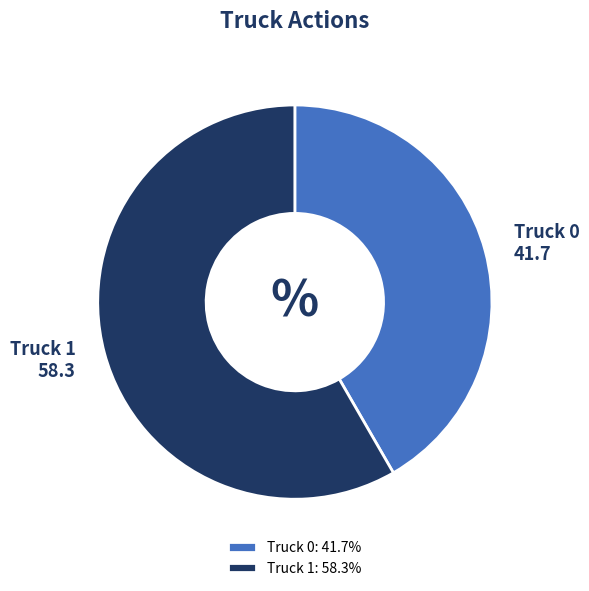

Is Truck 1 the majority of the pie?

Yes